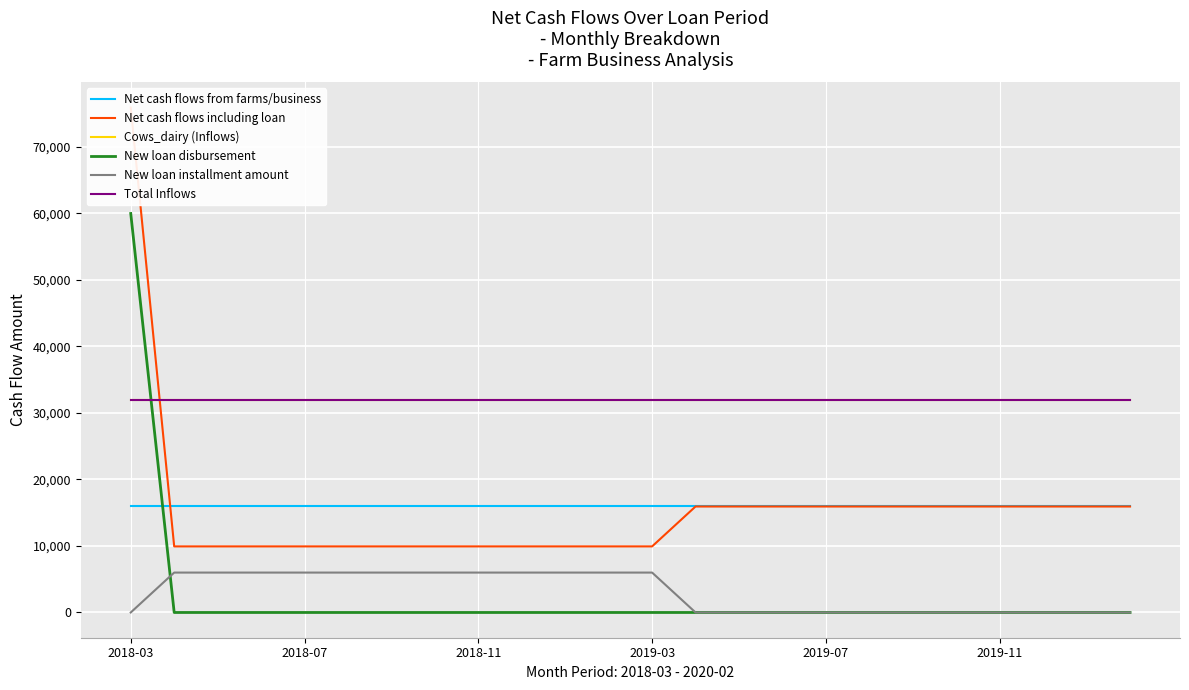

What is the sum of the Net cash flows from farms/business values at 2019-03 and 11?

31875.0